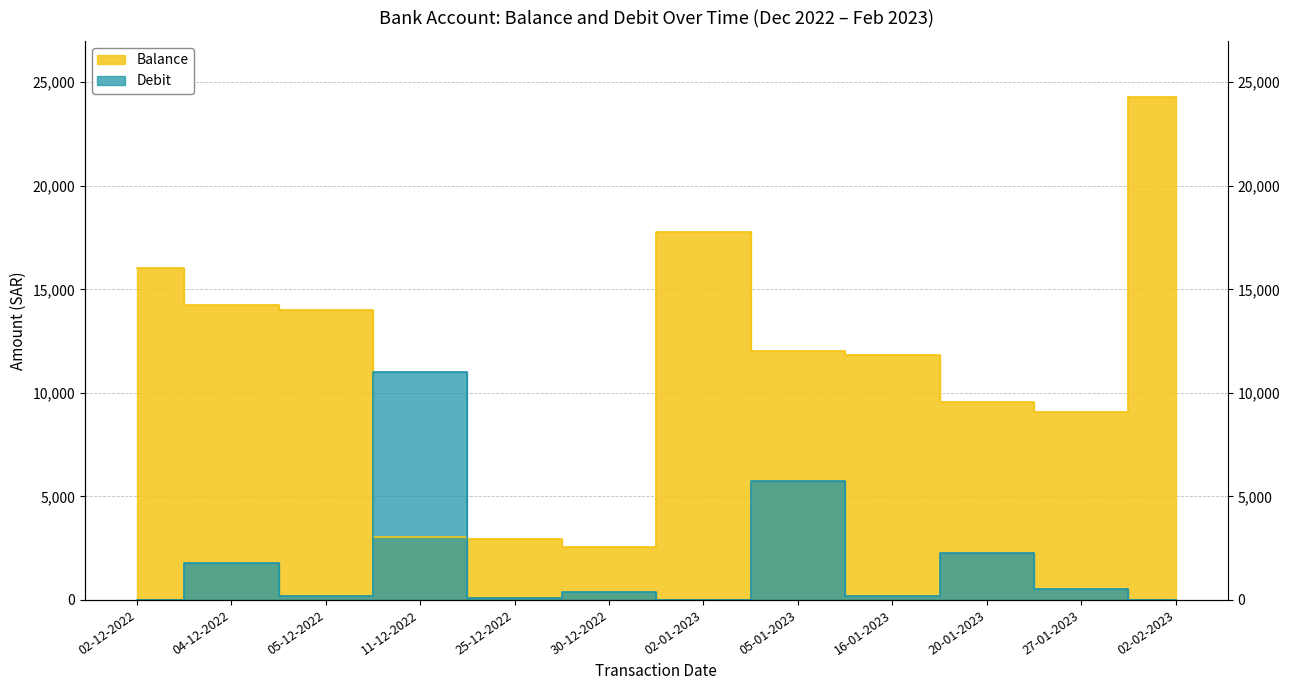

Which series has the largest range (max minus min)?

Balance